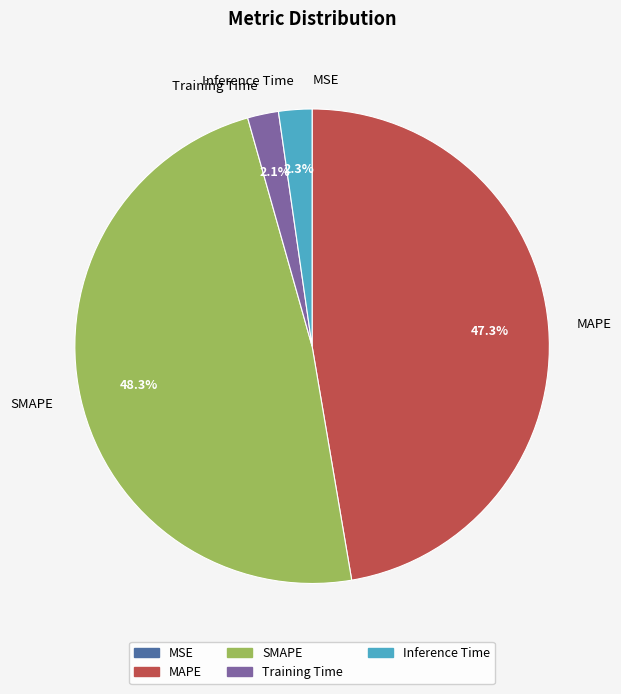

Does any single category account for the majority?

No